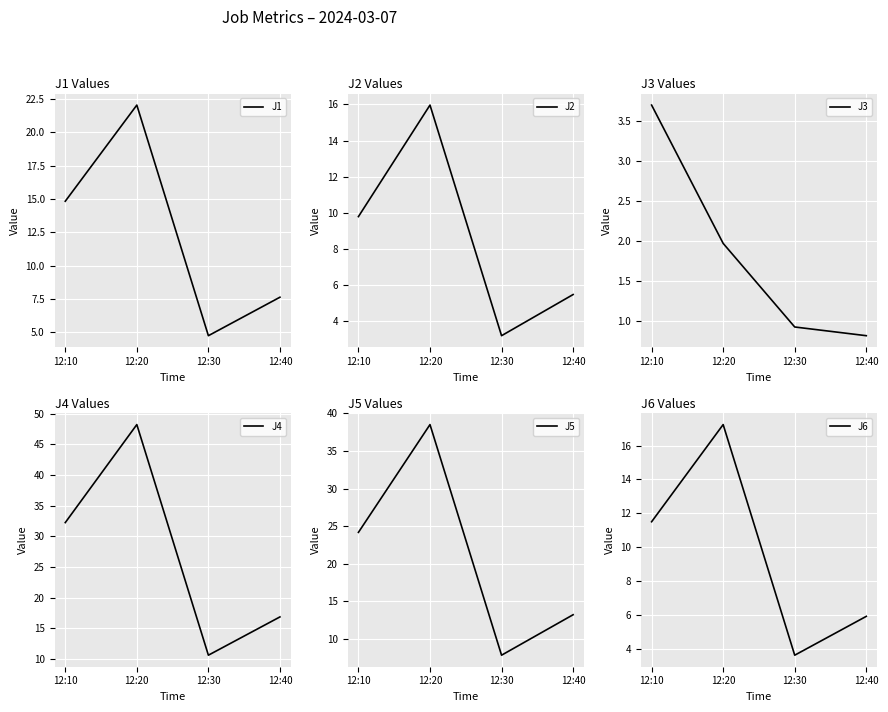

How many data points in J5 are above 24?

2